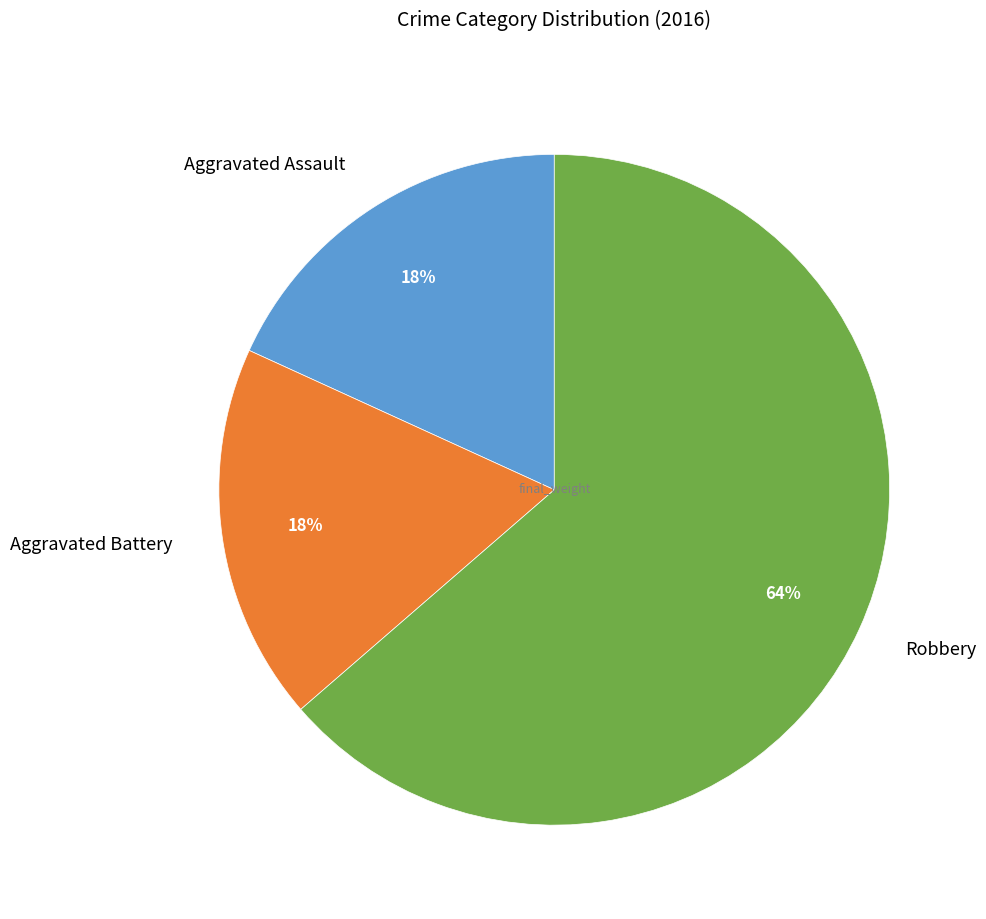

The Aggravated Assault slice represents 5% of the pie. True or false?

False